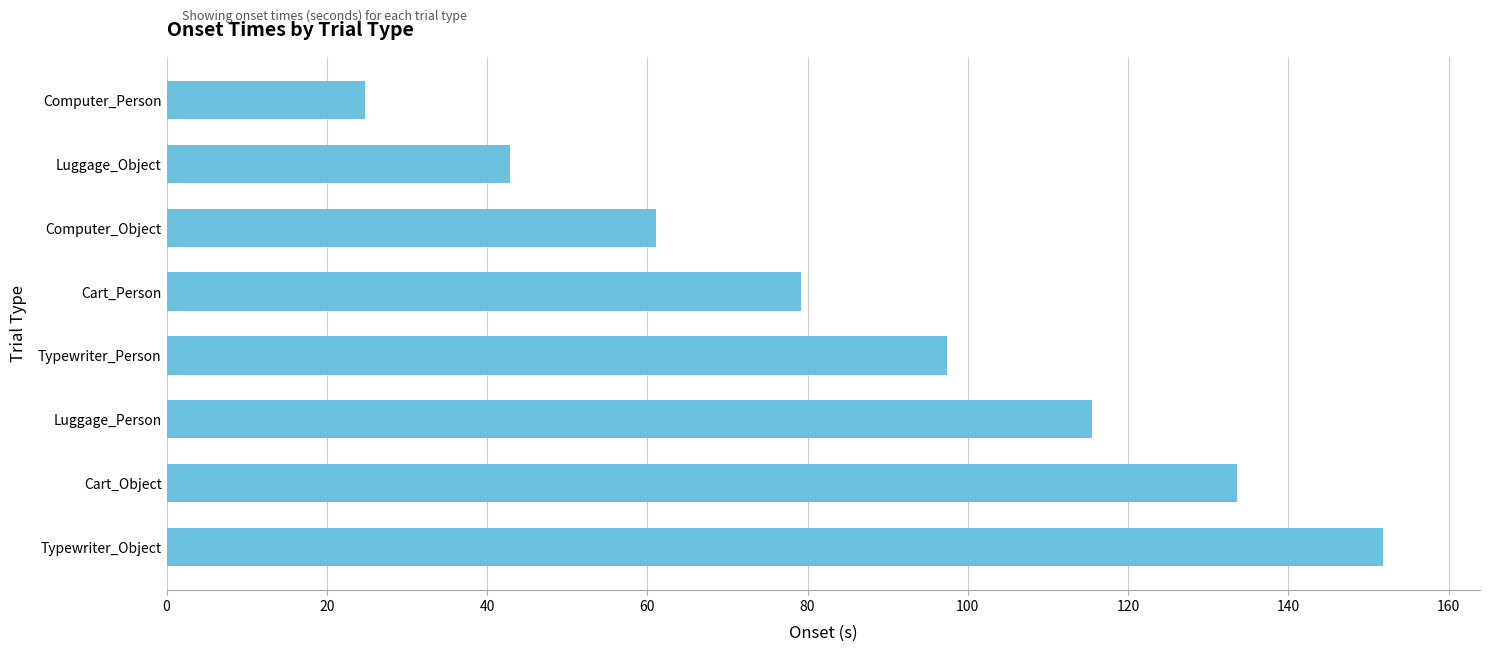

At which label is the value closest to 88?

Cart_Person